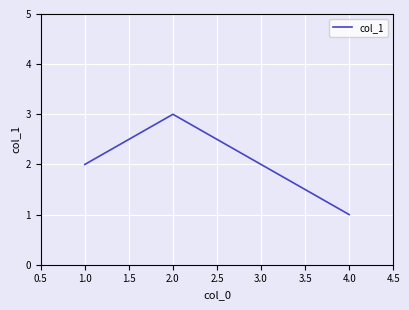

What is the sum of all values?

6